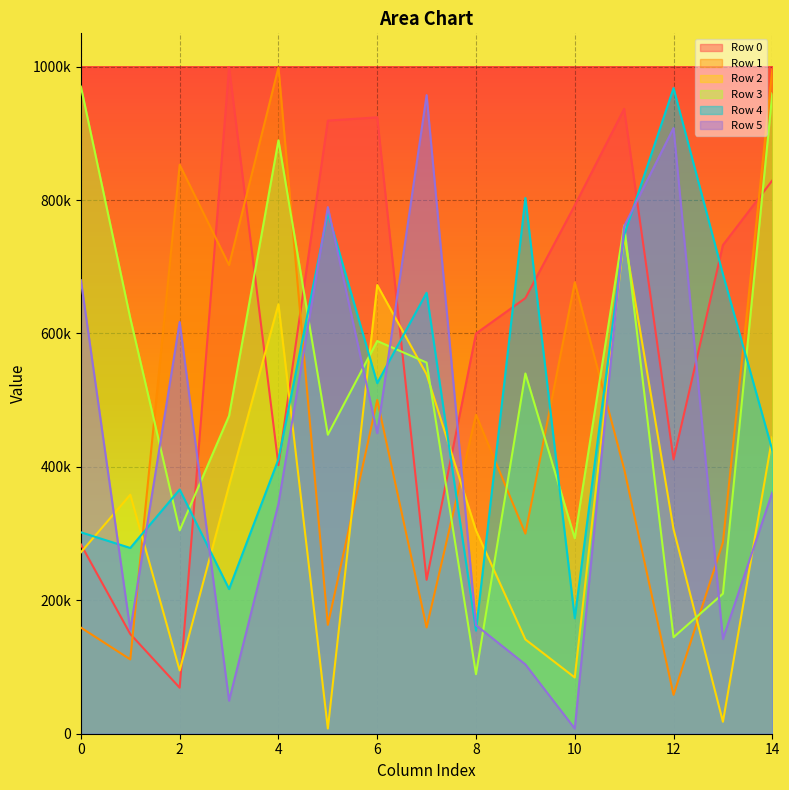

Is it true that Row 4 equals 661069 at 7?

True